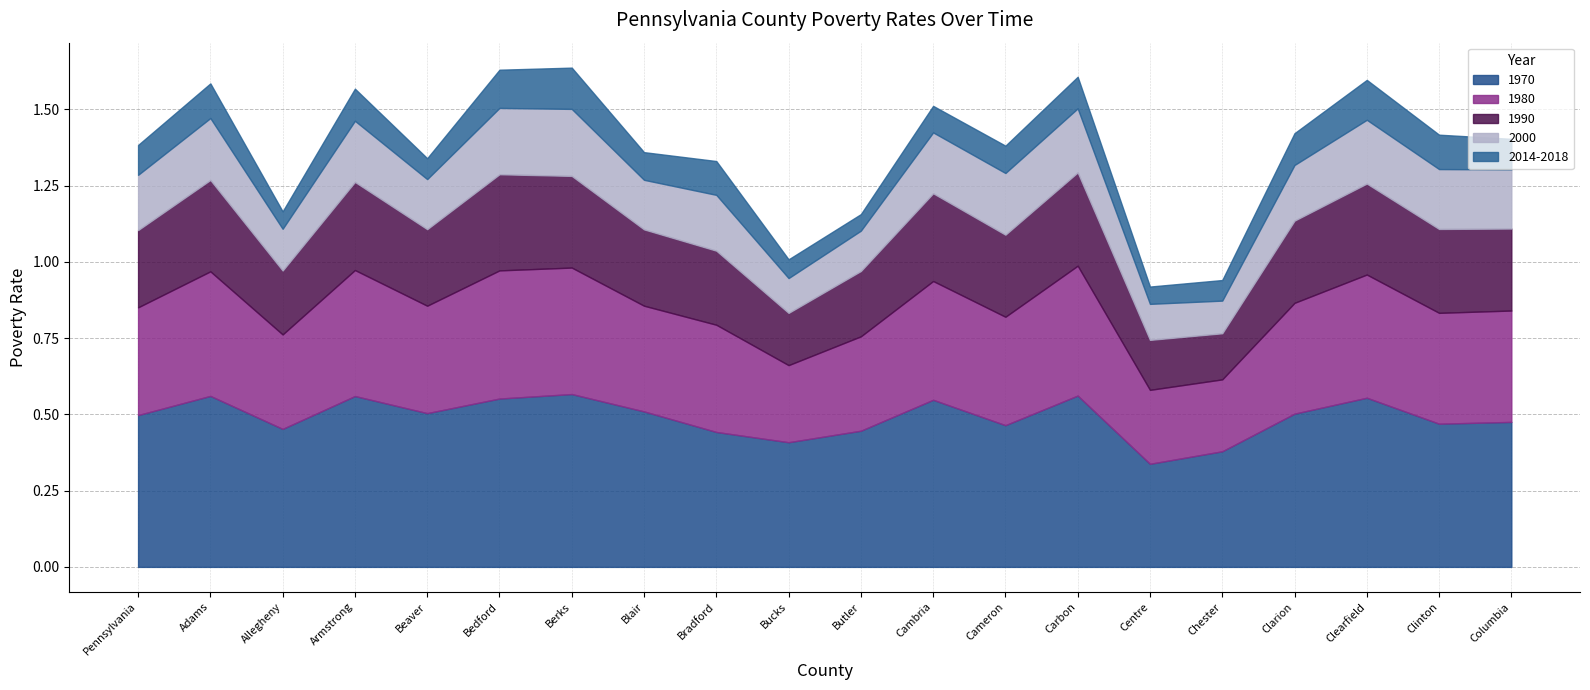

Reading right to left, transcribe all the data shown in this chart.

1970: Columbia=0.5	Clinton=0.5	Clearfield=0.6	Clarion=0.5	Chester=0.4	Centre=0.3	Carbon=0.6	Cameron=0.5	Cambria=0.5	Butler=0.4	Bucks=0.4	Bradford=0.4	Blair=0.5	Berks=0.6	Bedford=0.6	Beaver=0.5	Armstrong=0.6	Allegheny=0.5	Adams=0.6	Pennsylvania=0.5
1980: Columbia=0.4	Clinton=0.4	Clearfield=0.4	Clarion=0.4	Chester=0.2	Centre=0.2	Carbon=0.4	Cameron=0.4	Cambria=0.4	Butler=0.3	Bucks=0.3	Bradford=0.4	Blair=0.3	Berks=0.4	Bedford=0.4	Beaver=0.4	Armstrong=0.4	Allegheny=0.3	Adams=0.4	Pennsylvania=0.4
1990: Columbia=0.3	Clinton=0.3	Clearfield=0.3	Clarion=0.3	Chester=0.2	Centre=0.2	Carbon=0.3	Cameron=0.3	Cambria=0.3	Butler=0.2	Bucks=0.2	Bradford=0.2	Blair=0.3	Berks=0.3	Bedford=0.3	Beaver=0.3	Armstrong=0.3	Allegheny=0.2	Adams=0.3	Pennsylvania=0.3
2000: Columbia=0.2	Clinton=0.2	Clearfield=0.2	Clarion=0.2	Chester=0.1	Centre=0.1	Carbon=0.2	Cameron=0.2	Cambria=0.2	Butler=0.1	Bucks=0.1	Bradford=0.2	Blair=0.2	Berks=0.2	Bedford=0.2	Beaver=0.2	Armstrong=0.2	Allegheny=0.1	Adams=0.2	Pennsylvania=0.2
2014-2018: Columbia=0.1	Clinton=0.1	Clearfield=0.1	Clarion=0.1	Chester=0.1	Centre=0.1	Carbon=0.1	Cameron=0.1	Cambria=0.1	Butler=0.1	Bucks=0.1	Bradford=0.1	Blair=0.1	Berks=0.1	Bedford=0.1	Beaver=0.1	Armstrong=0.1	Allegheny=0.1	Adams=0.1	Pennsylvania=0.1